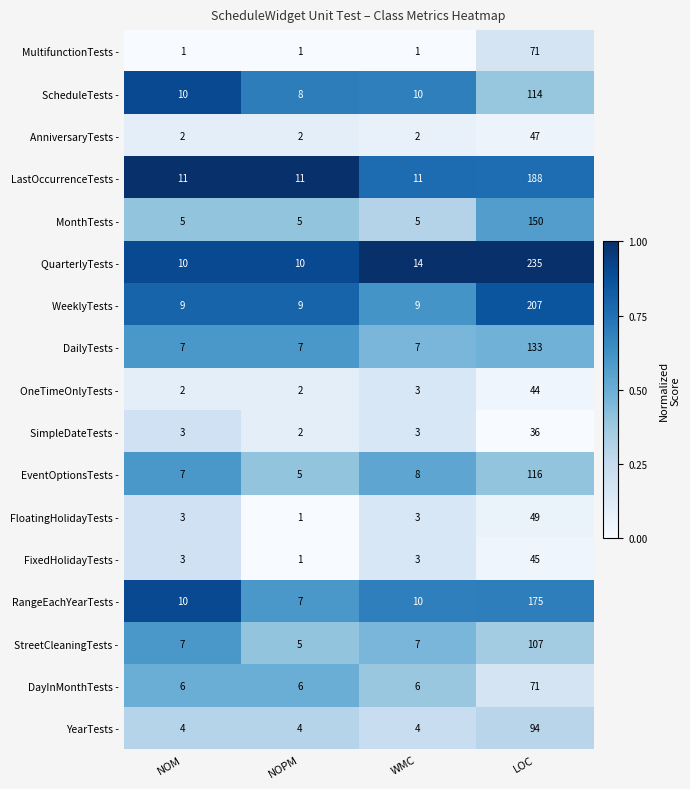

True or false: OneTimeOnlyTests - has a value of 44 at LOC.

True